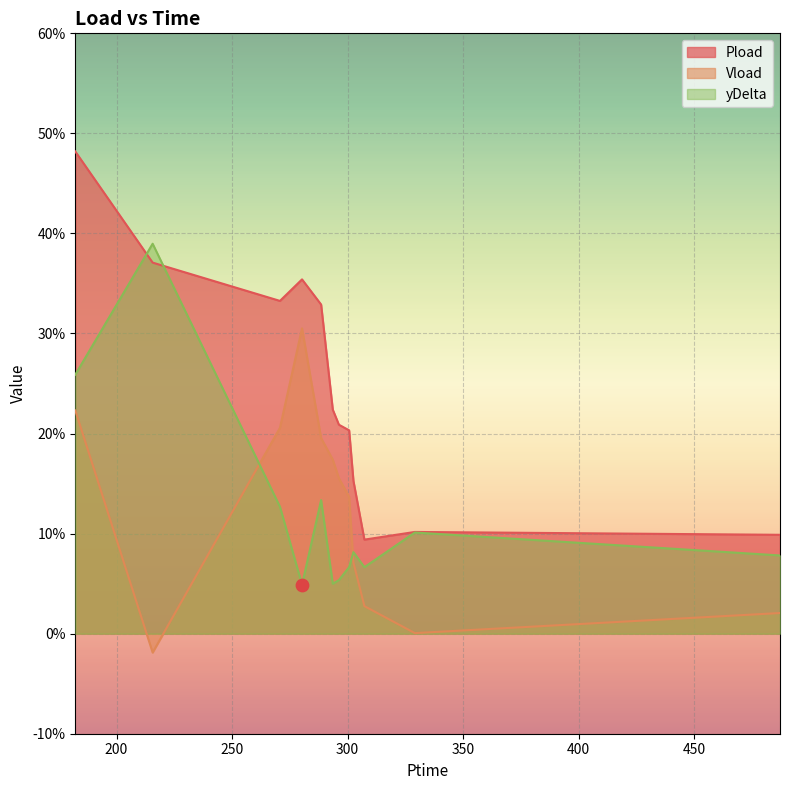

Is the value of Vload at 300.666 greater than the value of Pload at 300.666?

No